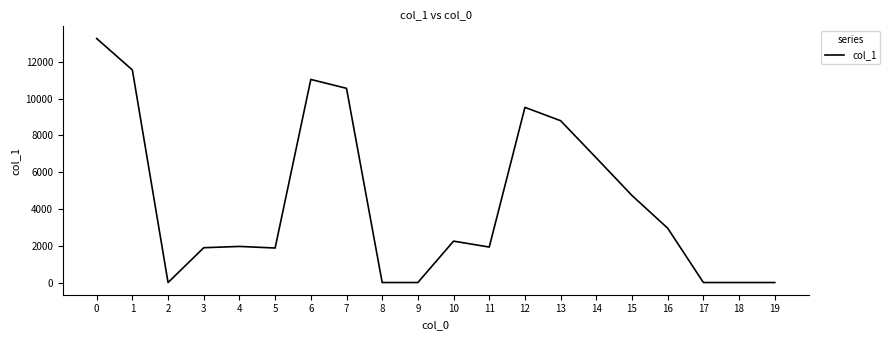

Does the chart display data point markers on the line(s)?

No